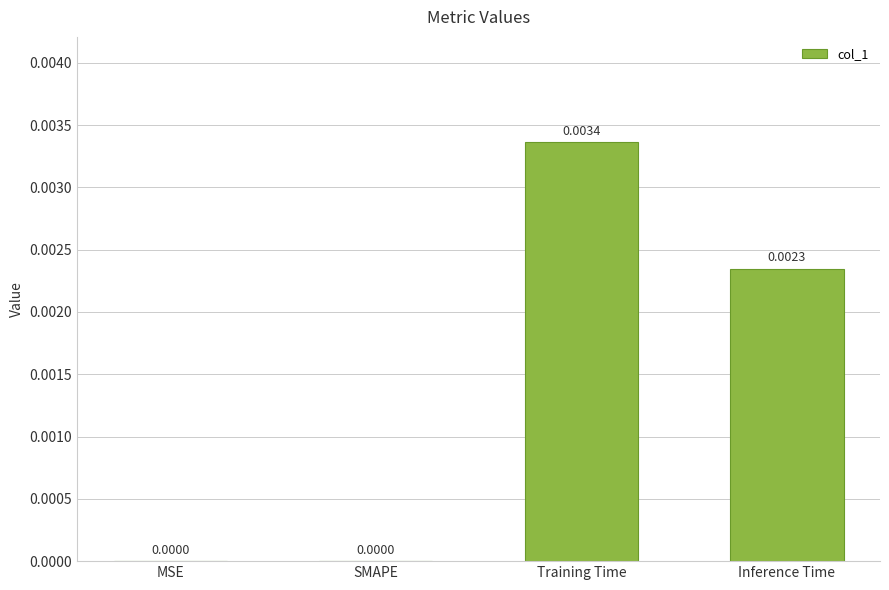

Which has a higher value, SMAPE or Inference Time?

Inference Time